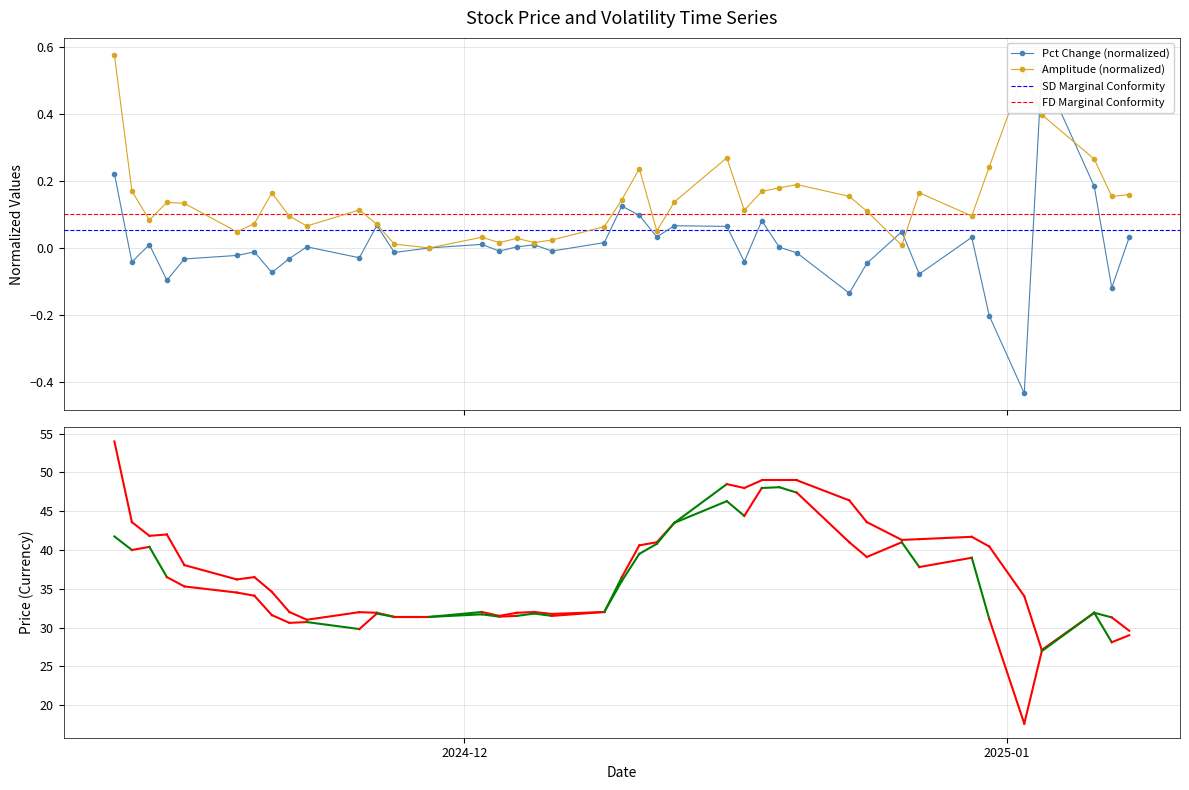

What is the difference between the second highest and minimum values in the amplitude series?

0.5